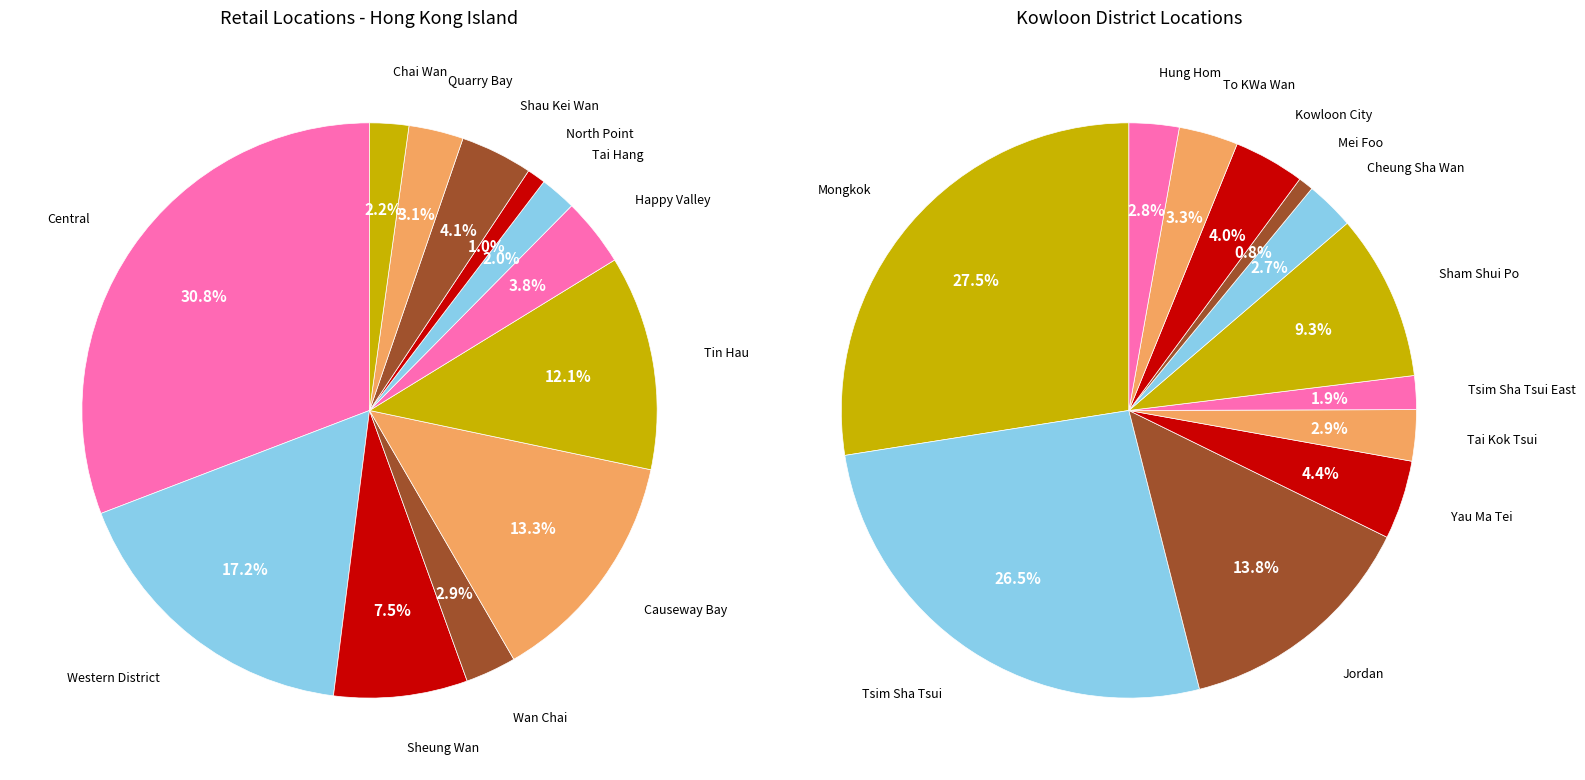

The Sheung Wan slice represents 8% of the pie. True or false?

True